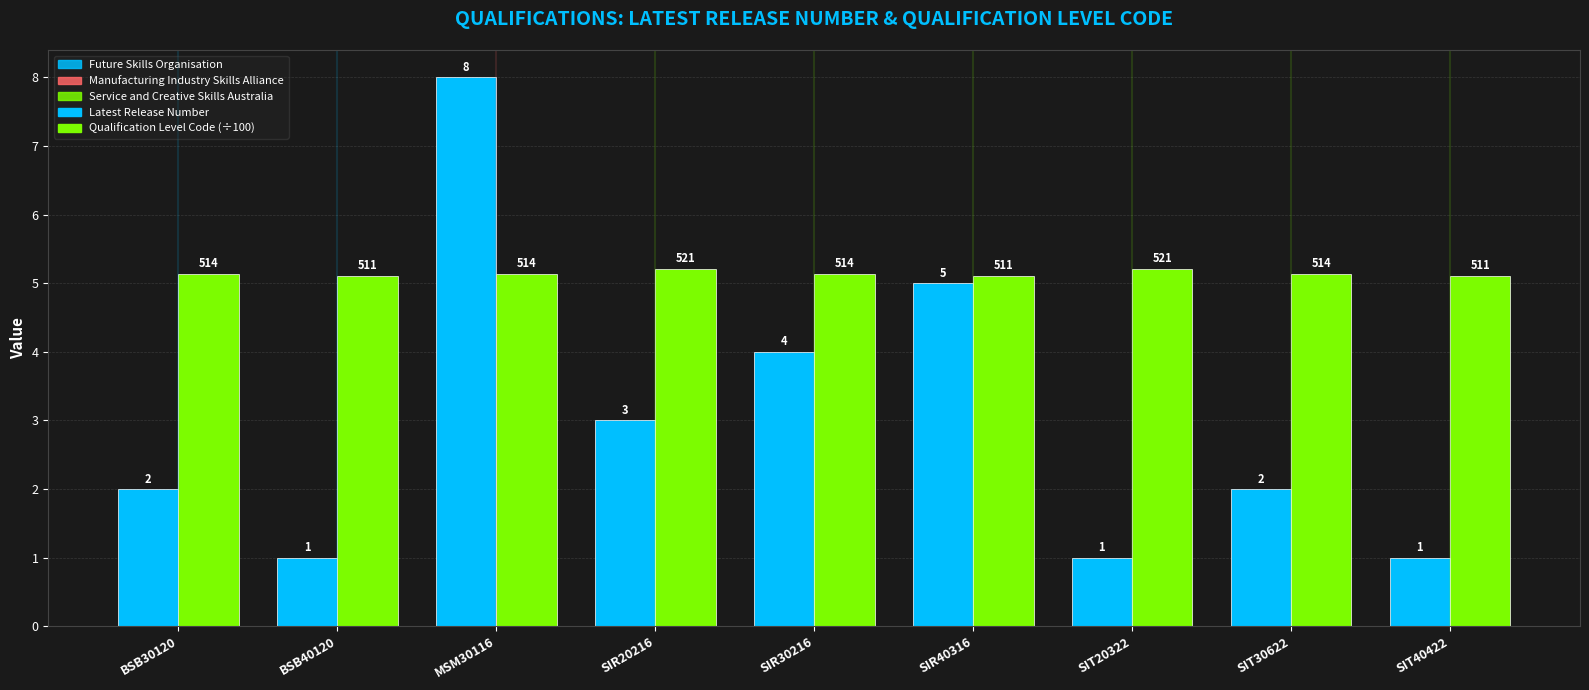

Which series has the largest range (max minus min)?

Latest Release Number